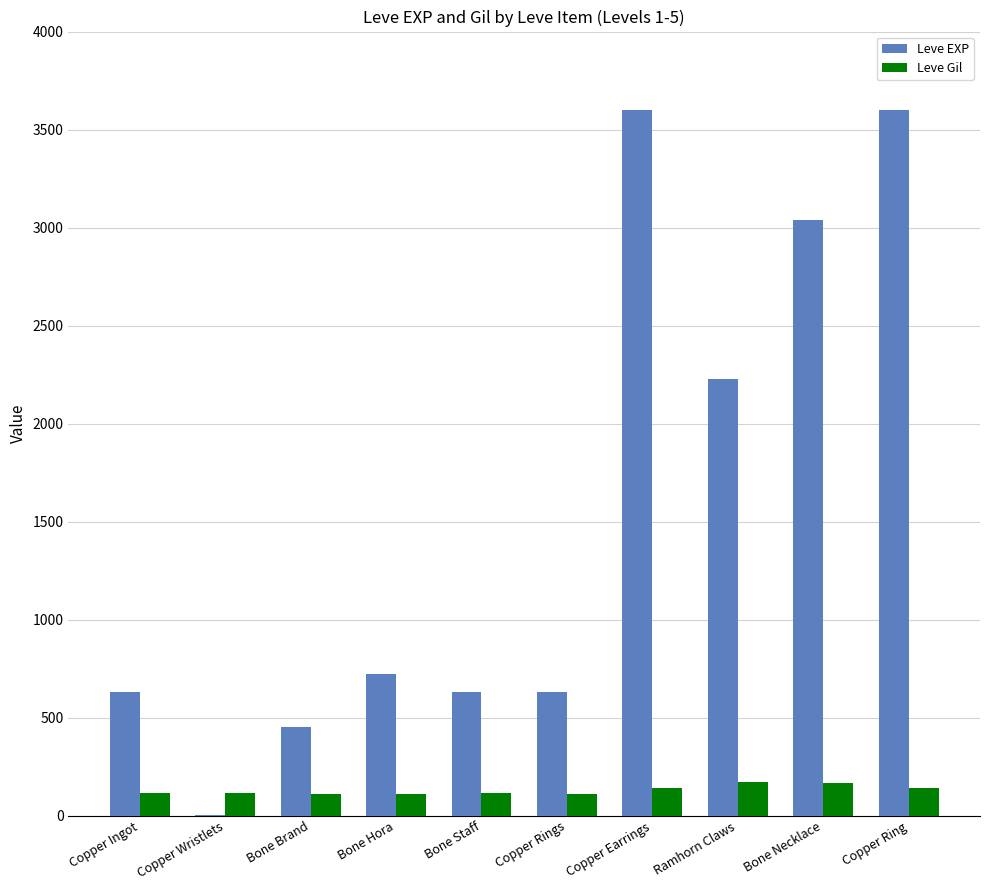

What is the sum of all Leve EXP values?

15531